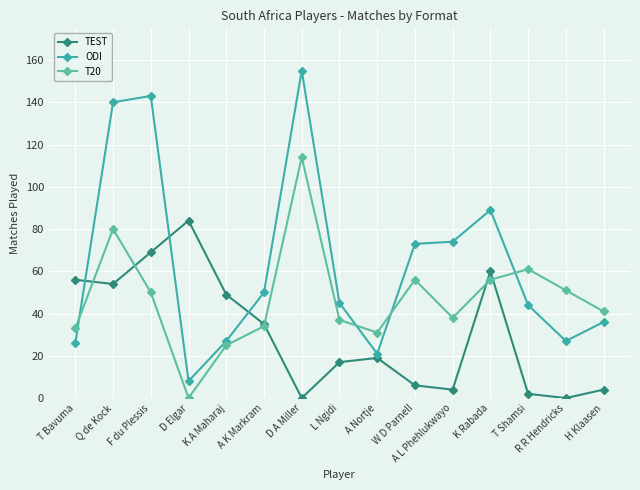

What is the sum of the ODI values at W D Parnell and D Elgar?

81